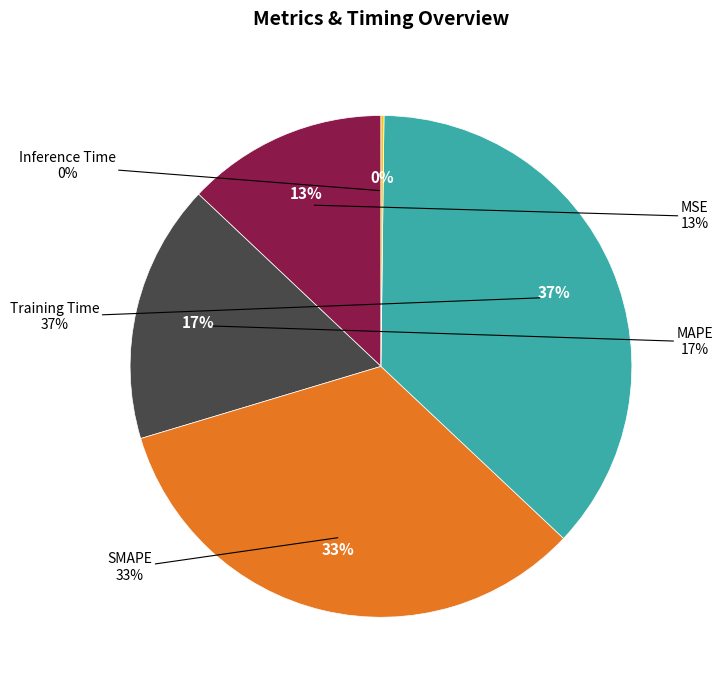

What percentage do MSE and Training Time together represent?

49.8%